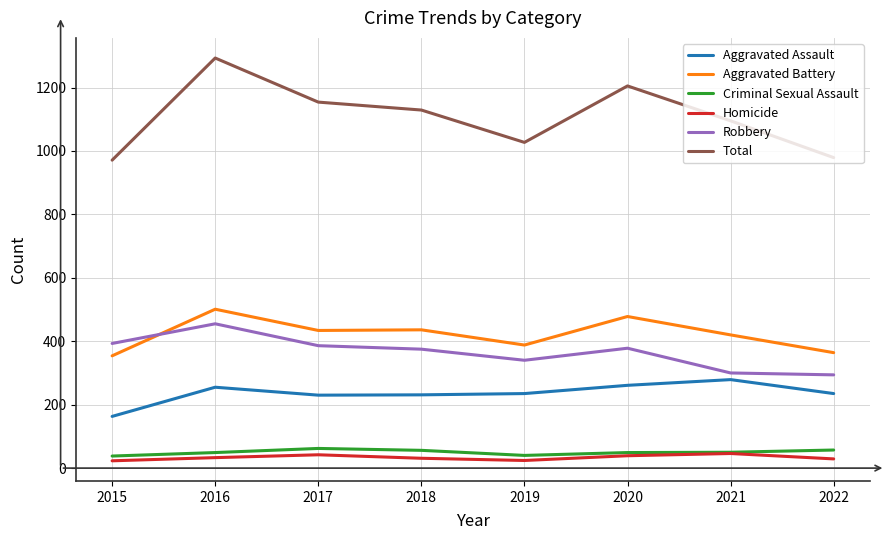

What is the maximum value shown in the chart?

1293